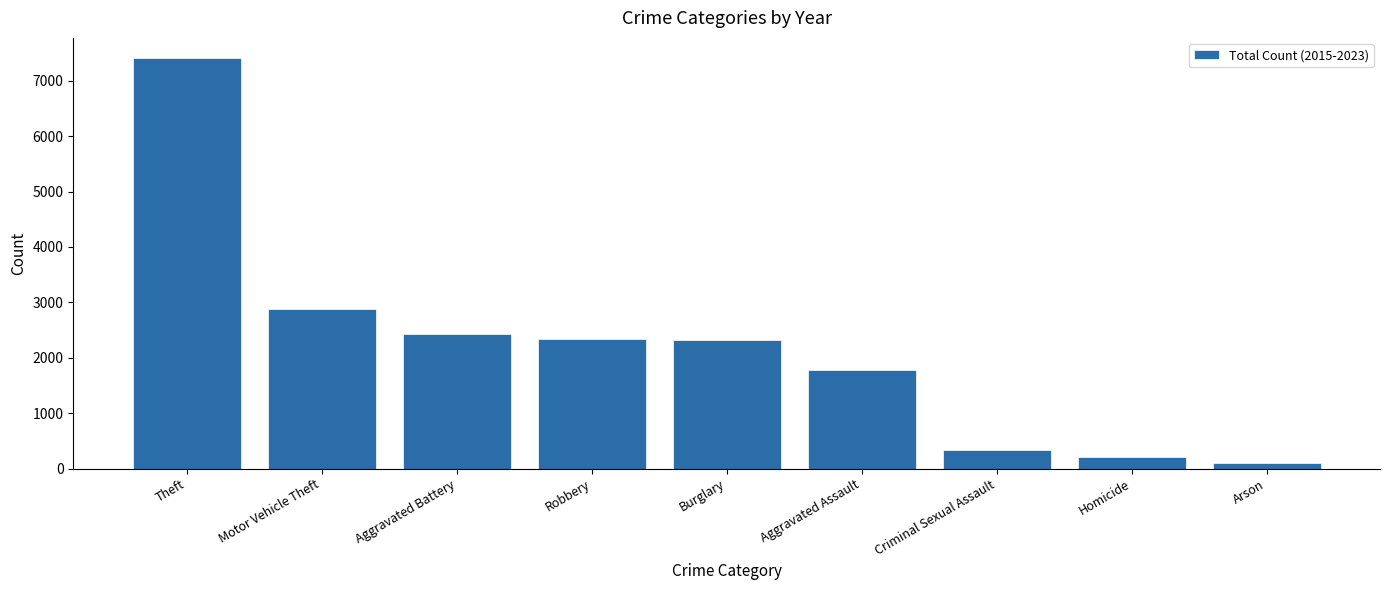

The chart shows a value of 2325 at Burglary. True or false?

True